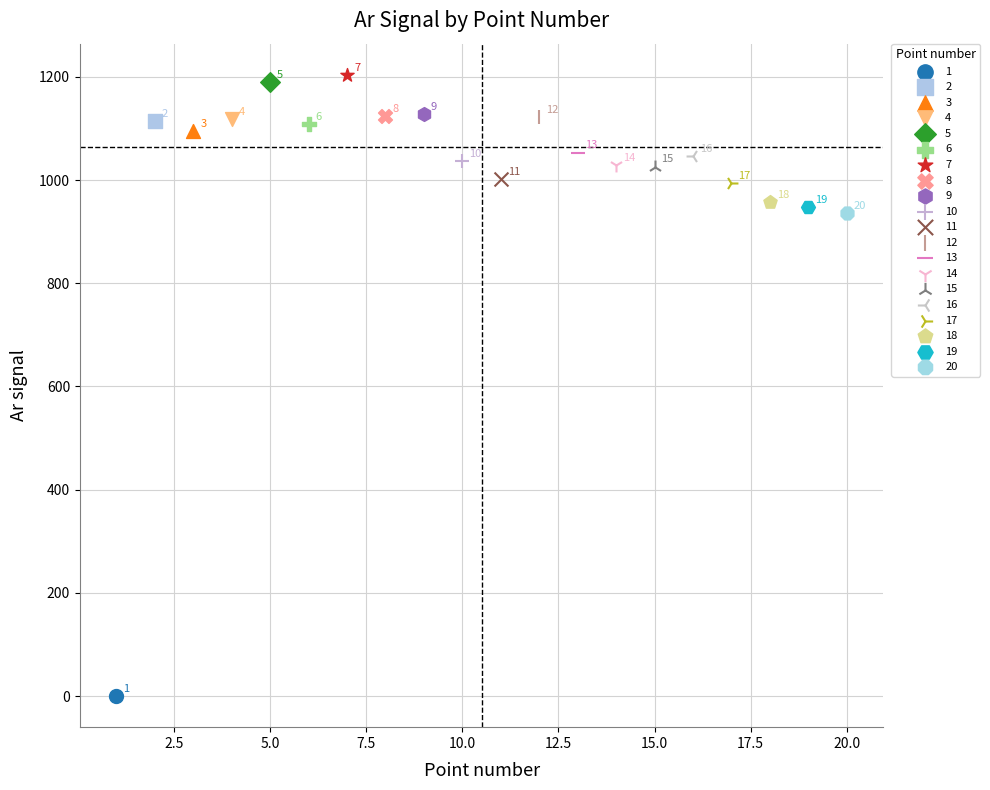

What are all the series names shown in the legend?

1, 2, 3, 4, 5, 6, 7, 8, 9, 10, 11, 12, 13, 14, 15, 16, 17, 18, 19, 20